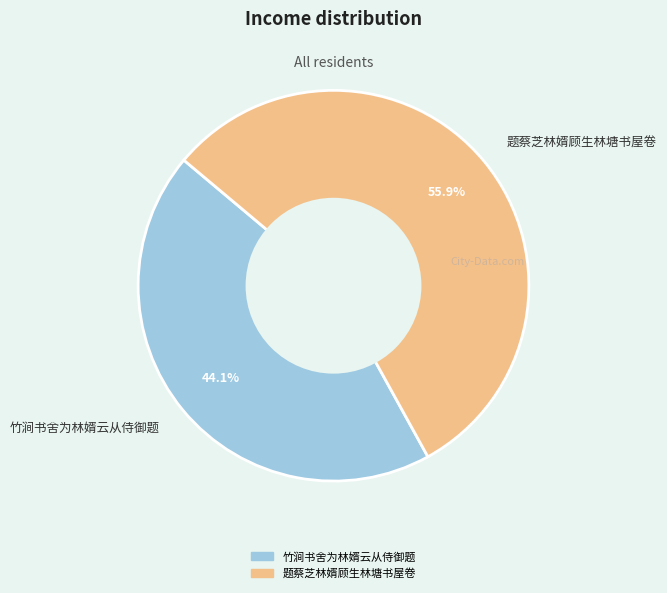

To the nearest percent, what percentage of the pie is 竹涧书舍为林婿云从侍御题?

44%